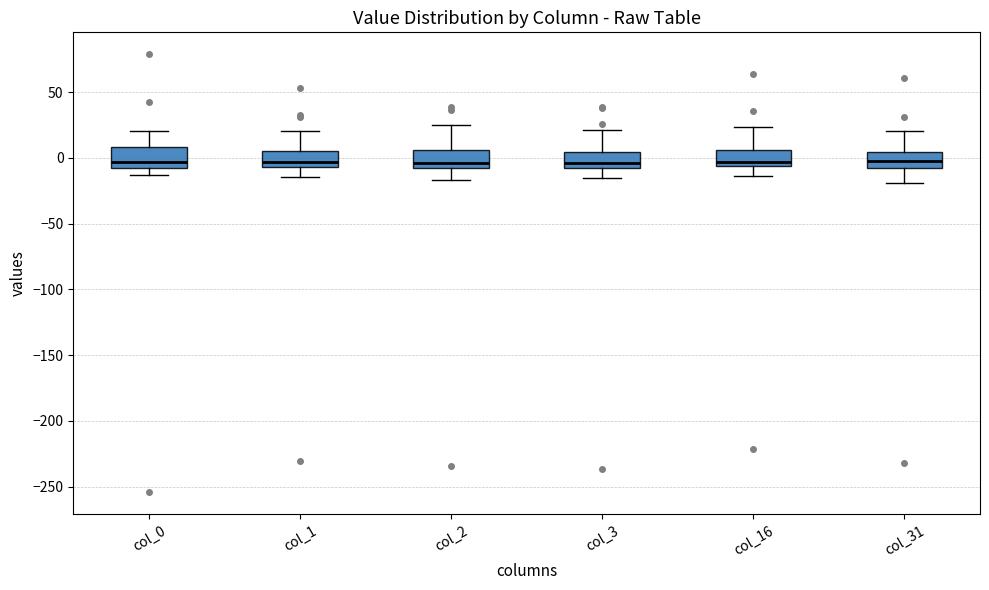

Reading left to right, transcribe this box plot: for each box, give where its median line is, the range the box spans, and where its two whiskers end, as read against the y-axis. The values are not printed on the chart, so give them approximately, as read against the axis.

col_0: median -5 (just above the box's lower edge), box -5 to 10, whiskers -15 to 20
col_1: median -5 (just above the box's lower edge), box -5 to 5, whiskers -15 to 20
col_2: median -5, box -10 to 5, whiskers -15 to 25
col_3: median -5 (just above the box's lower edge), box -5 to 5, whiskers -15 to 20
col_16: median -5 (just above the box's lower edge), box -5 to 5, whiskers -15 to 25
col_31: median 0, box -5 to 5, whiskers -20 to 20